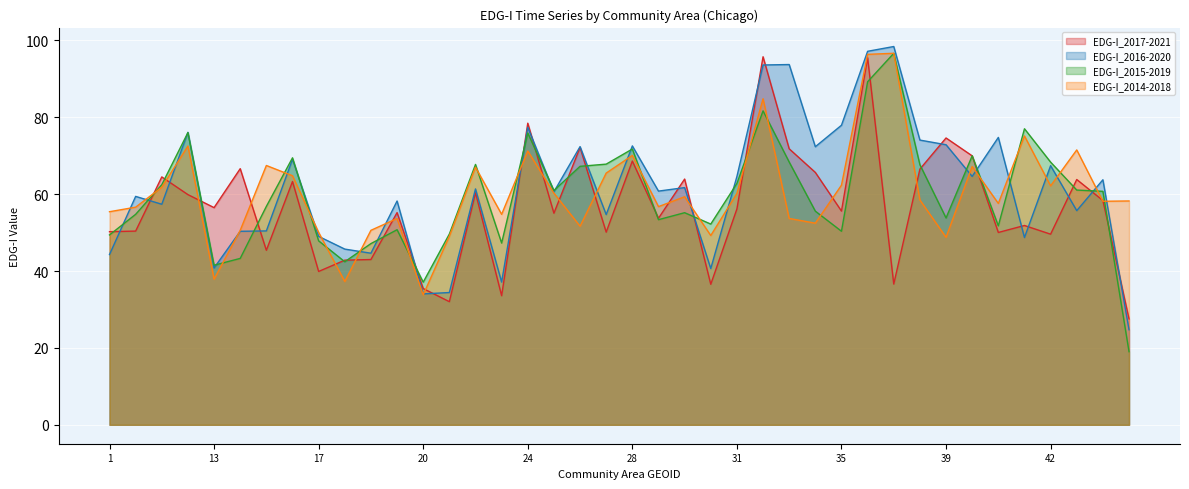

Reading right to left, extract all data points from this chart.

EDG-I_2017-2021: 45=27.5	44=58.3	43=63.8	42=49.6	41=51.8	40=50.0	4=70.0	39=74.6	38=66.5	37=36.6	36=95.5	35=55.6	34=65.6	33=71.8	32=95.7	31=56.1	30=36.6	3=63.9	29=53.7	28=68.6	27=50.1	26=72.1	25=55.0	24=78.4	23=33.6	22=60.4	21=32.0	20=35.4	2=55.2	19=43.0	18=42.8	17=39.9	16=63.3	15=45.4	14=66.6	13=56.5	12=59.9	11=64.5	10=50.4	1=50.2
EDG-I_2016-2020: 45=24.7	44=63.7	43=55.7	42=67.4	41=48.7	40=74.7	4=64.6	39=72.8	38=74.1	37=98.4	36=97.1	35=77.9	34=72.3	33=93.7	32=93.6	31=64.6	30=40.6	3=61.7	29=60.8	28=72.5	27=54.7	26=72.4	25=60.6	24=77.4	23=37.1	22=61.4	21=34.4	20=34.0	2=58.2	19=44.6	18=45.7	17=49.0	16=69.1	15=50.4	14=50.3	13=40.8	12=76.1	11=57.4	10=59.4	1=44.3
EDG-I_2015-2019: 45=19.0	44=60.7	43=61.1	42=68.3	41=77.0	40=51.8	4=70.0	39=53.8	38=67.6	37=96.6	36=89.2	35=50.3	34=55.6	33=68.3	32=81.7	31=62.8	30=52.2	3=55.2	29=53.4	28=71.7	27=67.8	26=67.2	25=60.9	24=75.9	23=47.3	22=67.7	21=49.6	20=37.1	2=50.7	19=47.1	18=42.4	17=47.8	16=69.4	15=56.8	14=43.3	13=41.5	12=76.0	11=62.5	10=54.7	1=49.4
EDG-I_2014-2018: 45=58.2	44=58.1	43=71.5	42=62.2	41=75.1	40=57.6	4=67.2	39=48.8	38=58.5	37=96.6	36=96.4	35=62.3	34=52.4	33=53.7	32=84.8	31=60.2	30=49.2	3=59.3	29=56.7	28=70.1	27=65.5	26=51.6	25=60.3	24=71.2	23=54.7	22=67.0	21=49.1	20=33.8	2=53.7	19=50.6	18=37.3	17=50.0	16=64.8	15=67.4	14=50.6	13=37.9	12=72.5	11=61.8	10=56.6	1=55.4